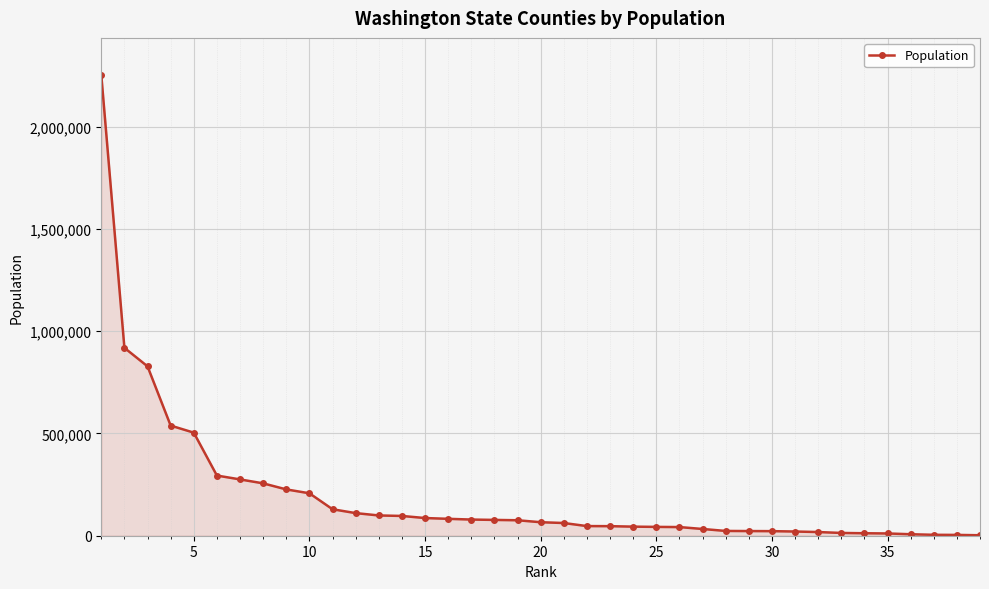

What is the difference between the maximum and minimum values?

2252061